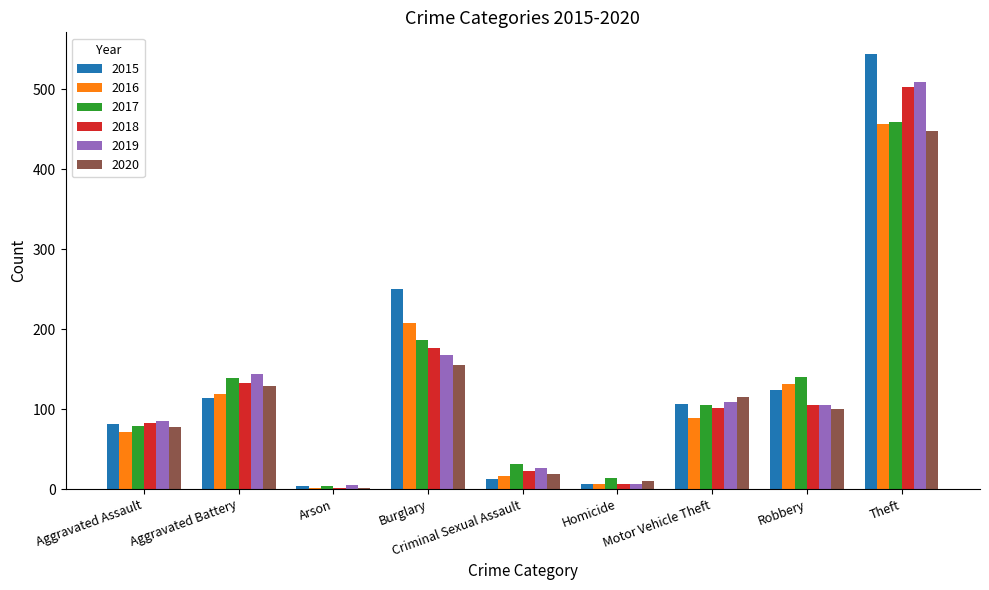

What is the sum of all 2019 values?

1158